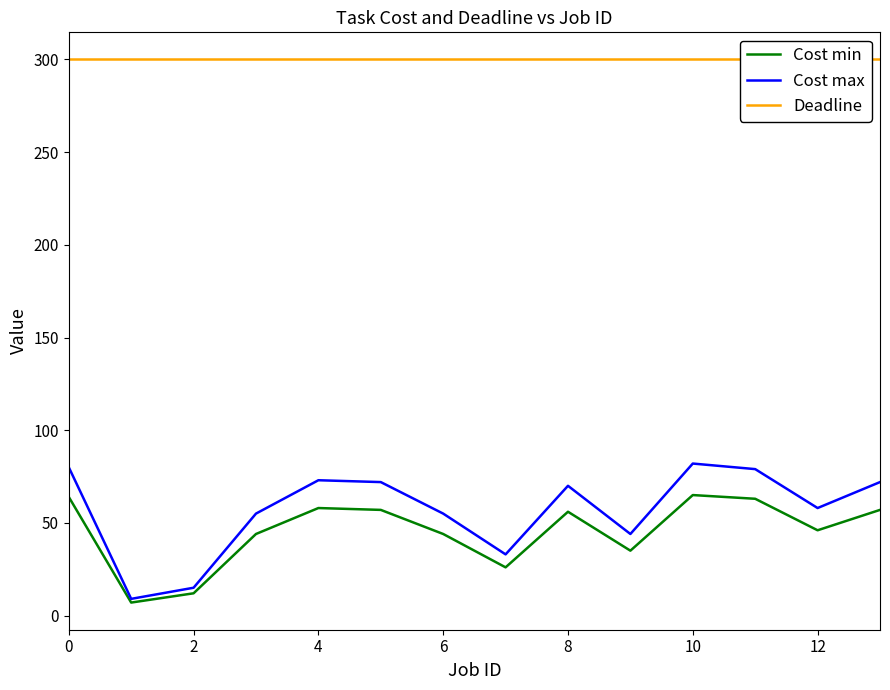

What are all the series names shown in the legend?

Cost min, Cost max, Deadline